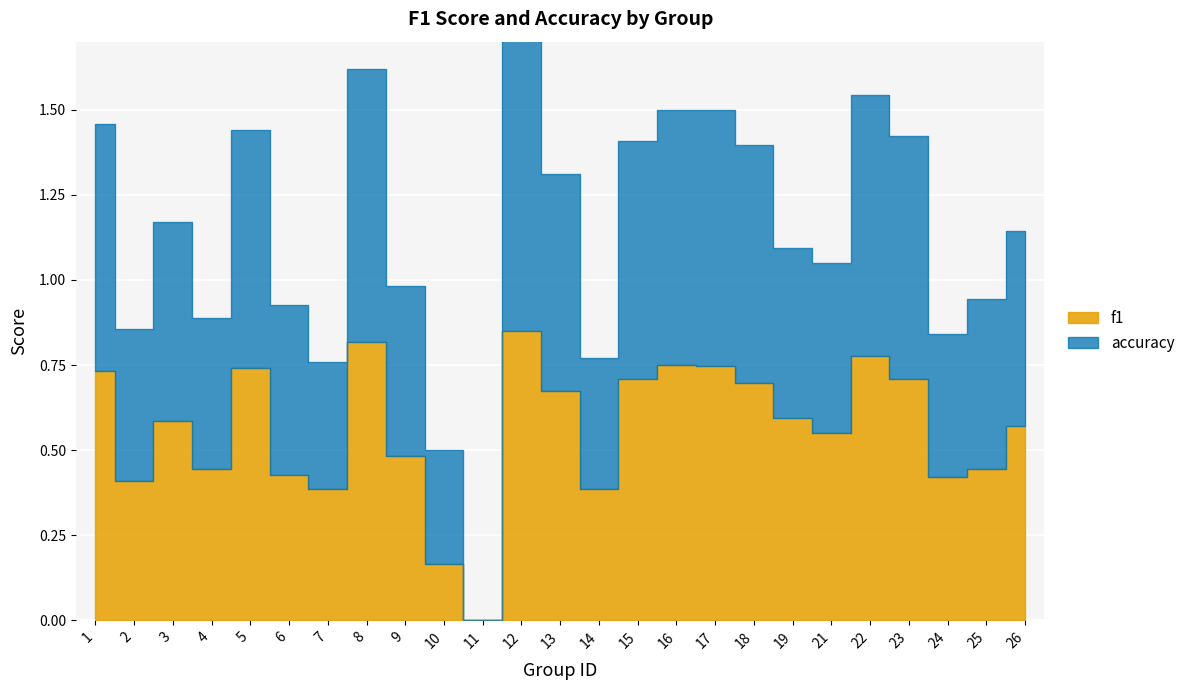

At which category does f1 reach its first local peak?

3